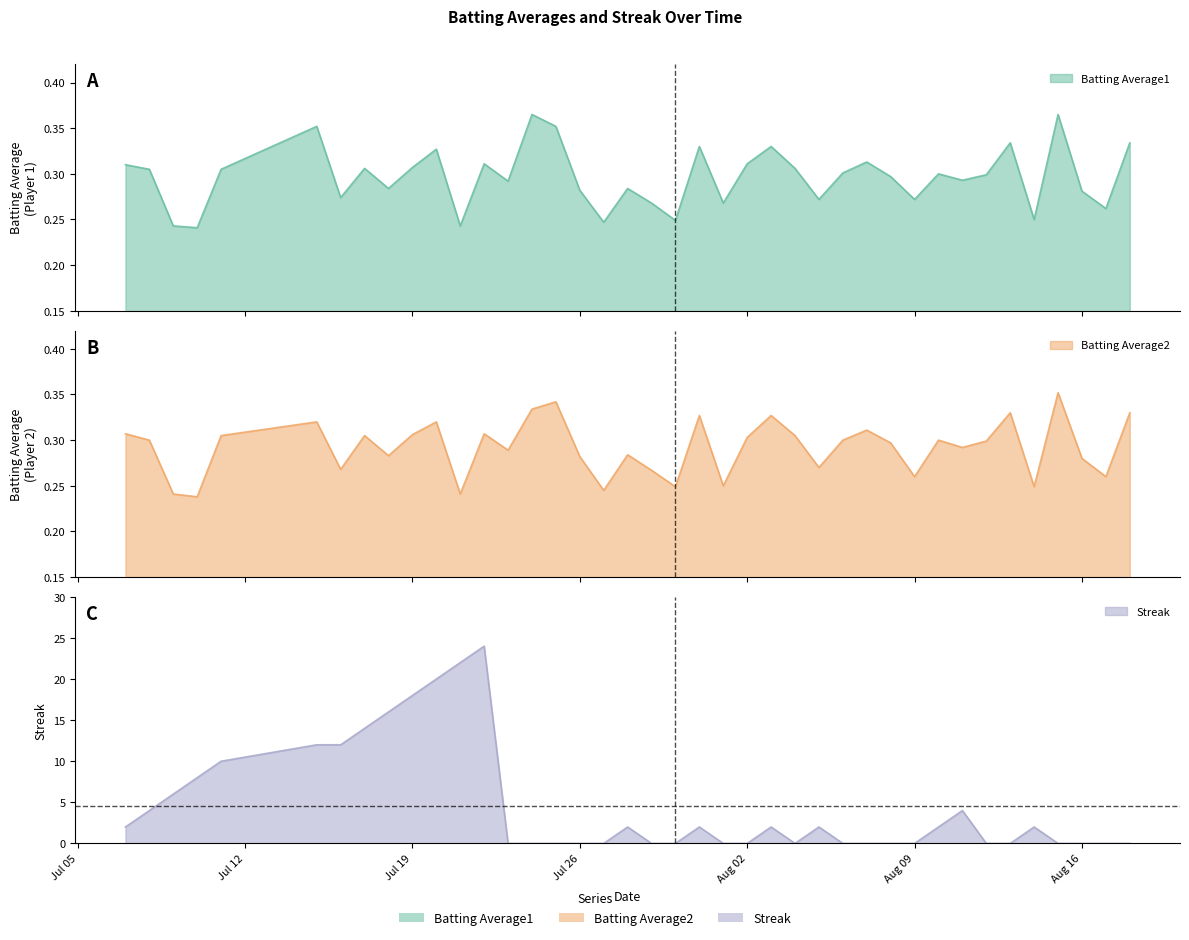

What value does the Batting Average1 series have at 2010-07-28?

0.3